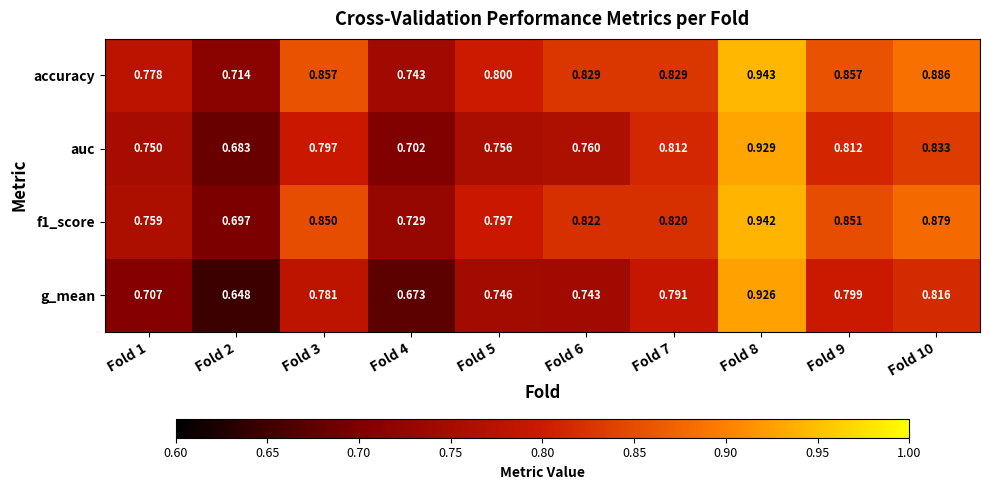

Is the value of f1_score at Fold 8 greater than the value of auc at Fold 4?

Yes